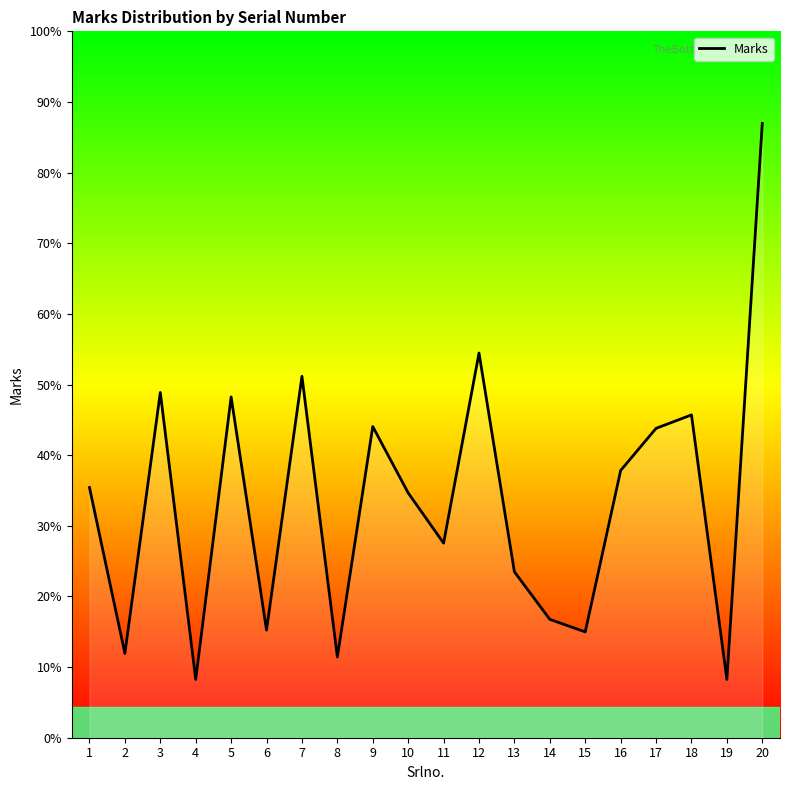

At which category does the chart reach its peak across all series?

20